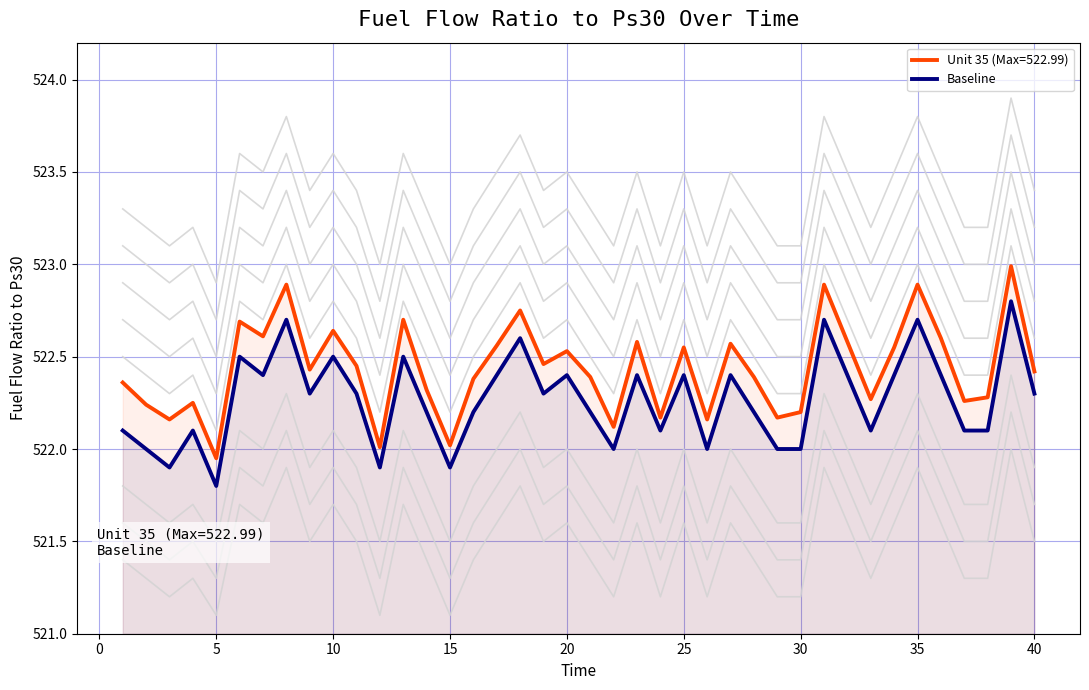

True or false: Baseline and Unit 35 (Max=522.99) intersect in this chart.

False